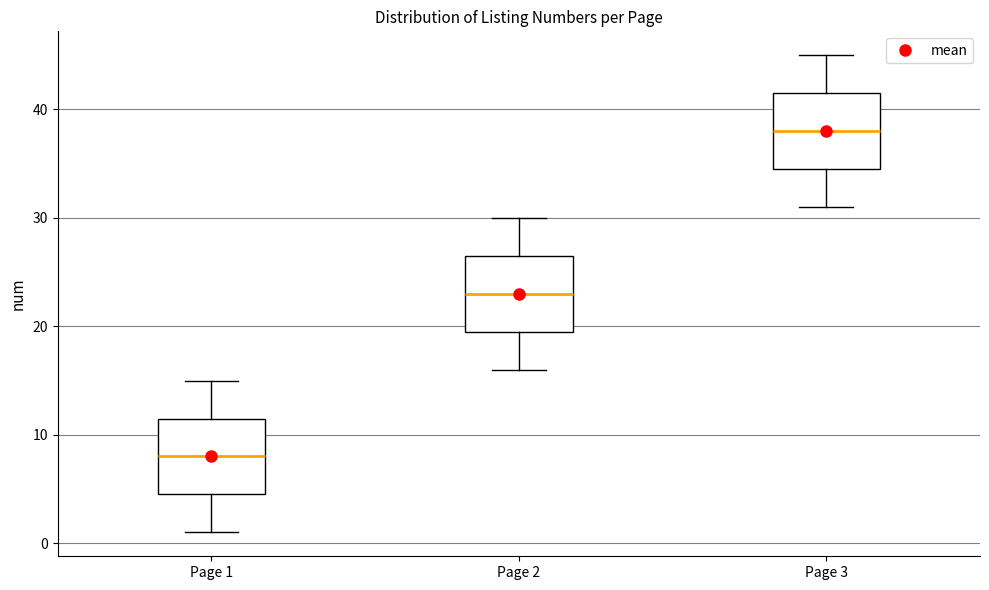

Where is the lower edge of the box for Page 2 on the y-axis? The values are not printed on the chart, so give them approximately, as read against the axis.

20